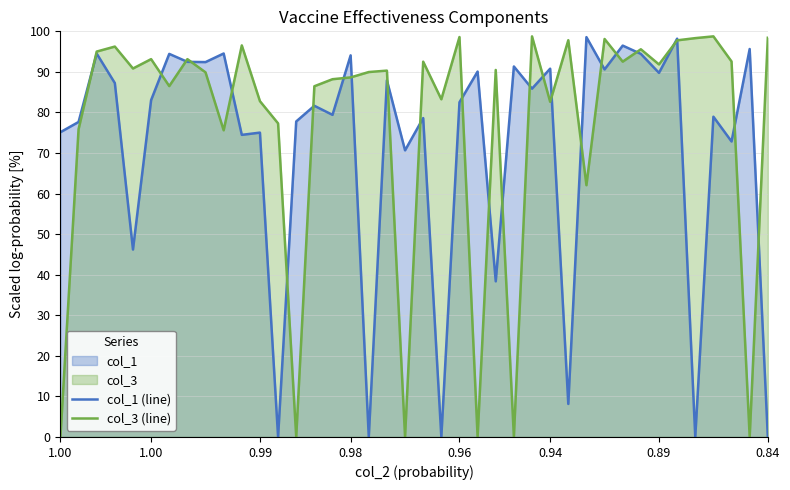

Is the value of col_1 (line) at 14 greater than the value of col_3 (line) at 36?

No